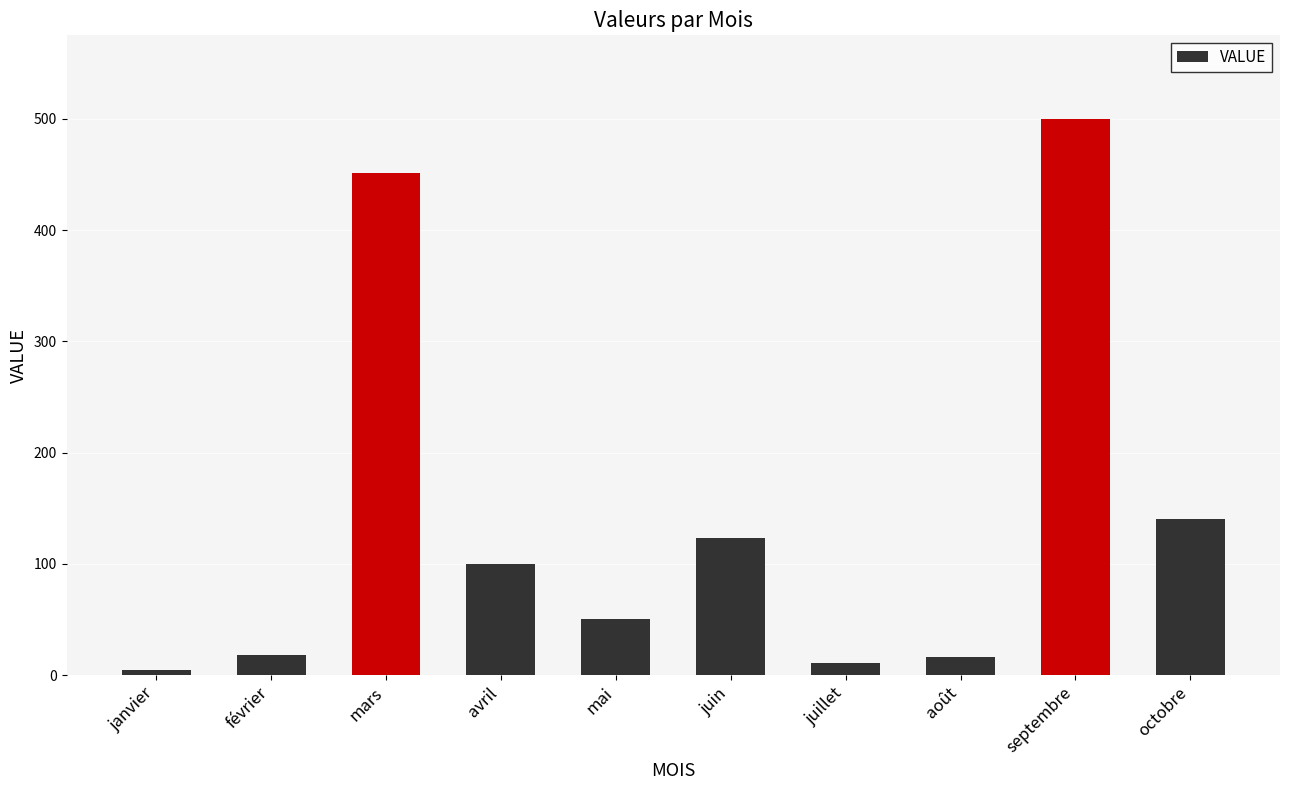

At which label does the data first exceed 100?

mars